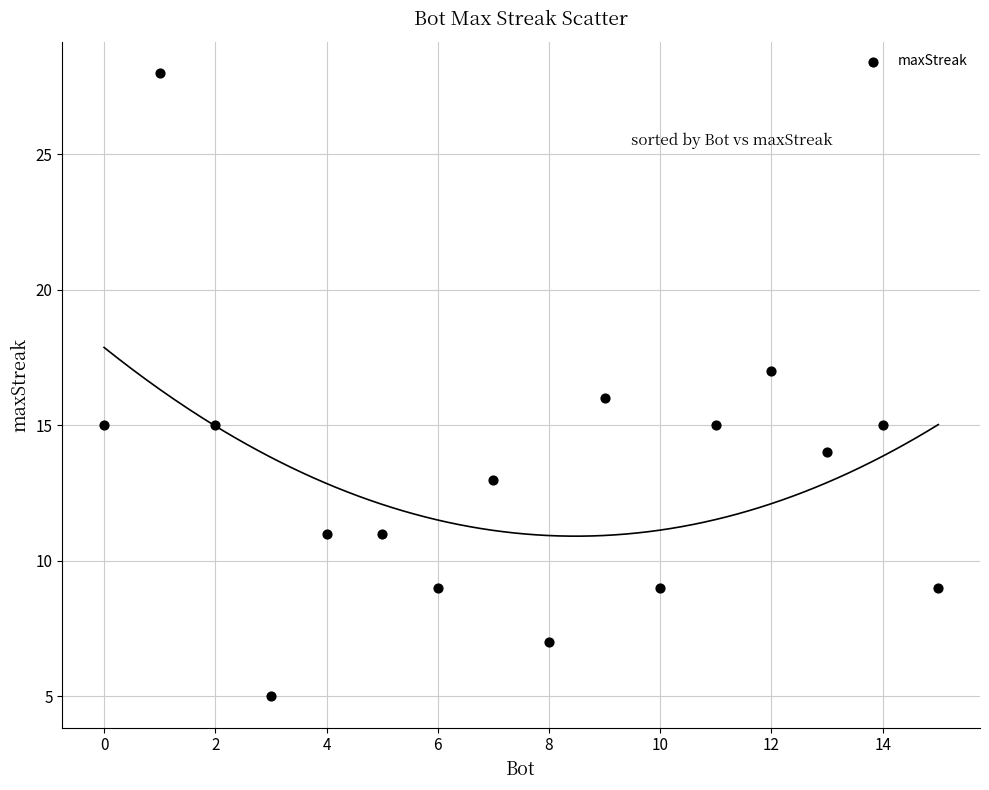

What is the range of X values (max minus min)?

15